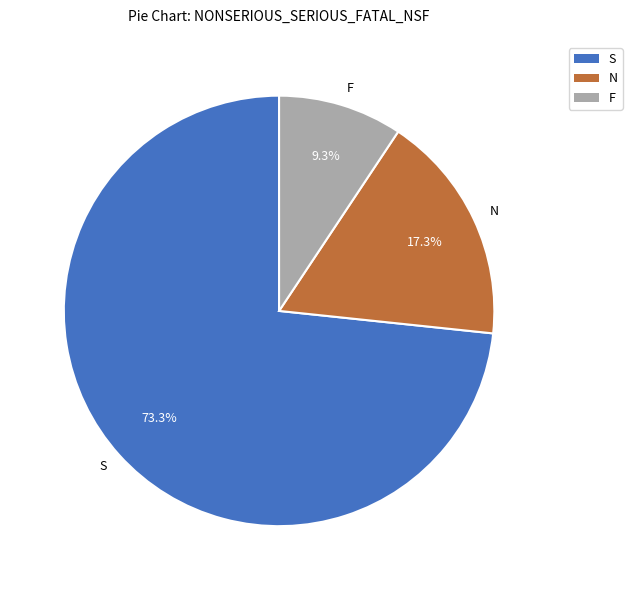

What is the total percentage of N and S?

90.7%